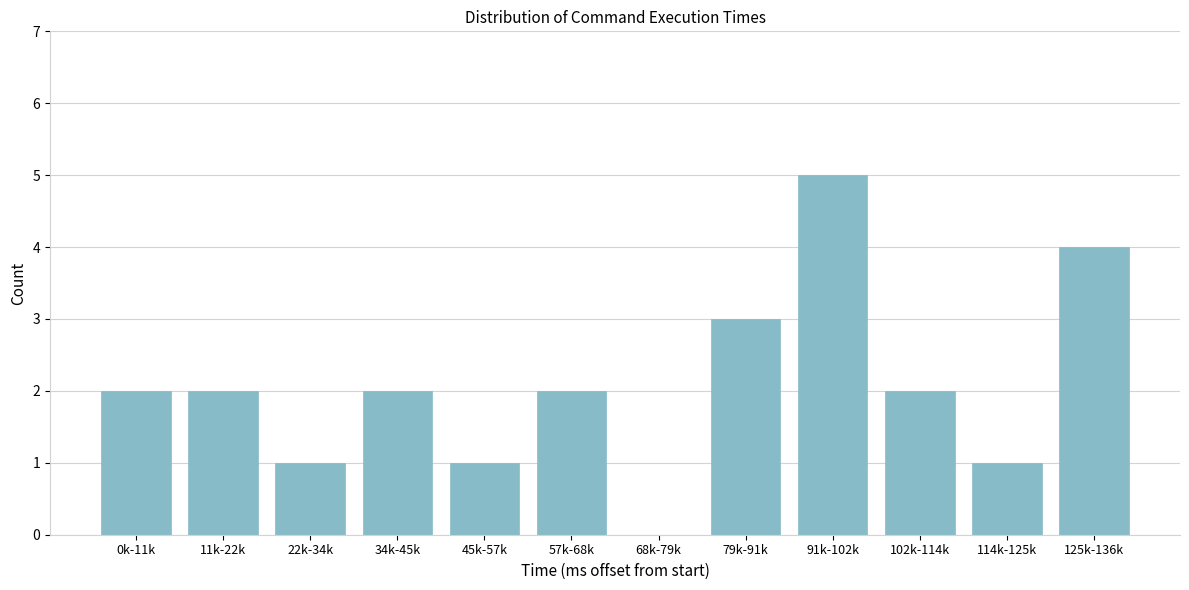

Reading left to right, transcribe all the data shown in this chart.

0k-11k=2	11k-22k=2	22k-34k=1	34k-45k=2	45k-57k=1	57k-68k=2	68k-79k=0	79k-91k=3	91k-102k=5	102k-114k=2	114k-125k=1	125k-136k=4